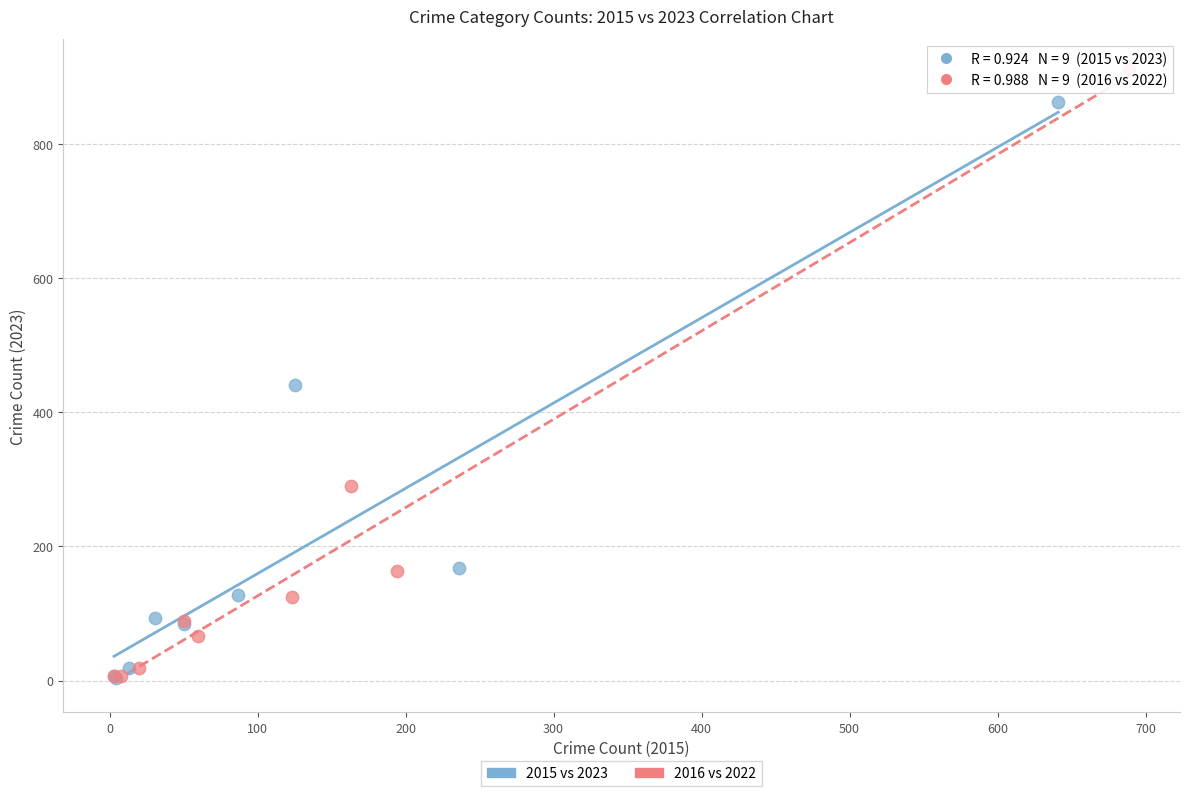

Which series reaches the maximum Y coordinate?

2016 vs 2022